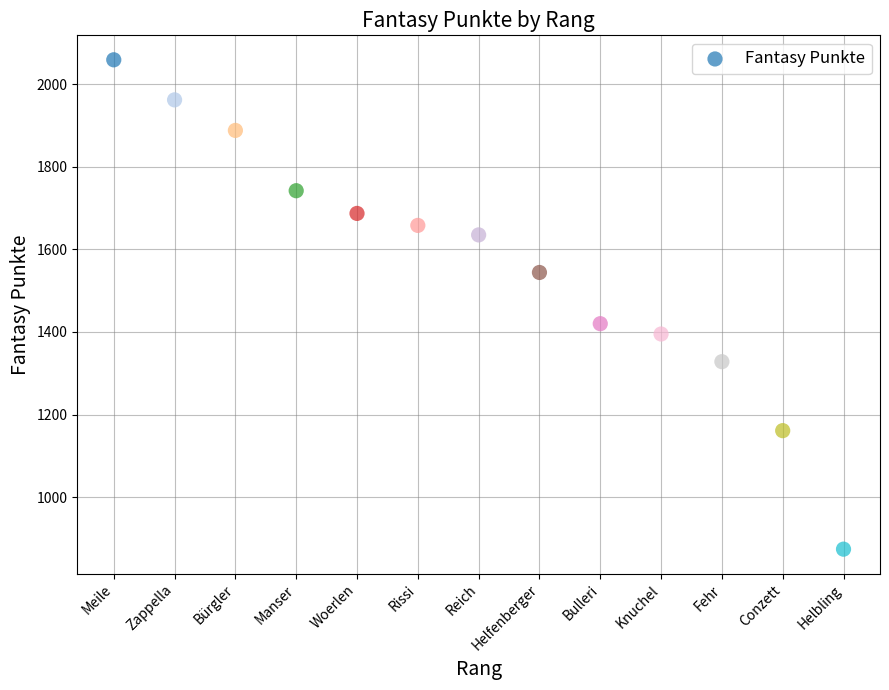

What is the range of Y values (max minus min)?

1185